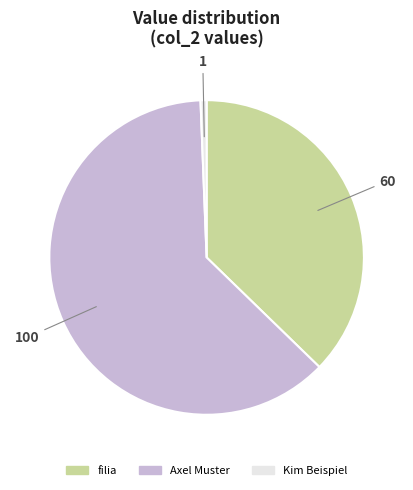

The Kim Beispiel slice represents 1% of the pie. True or false?

True